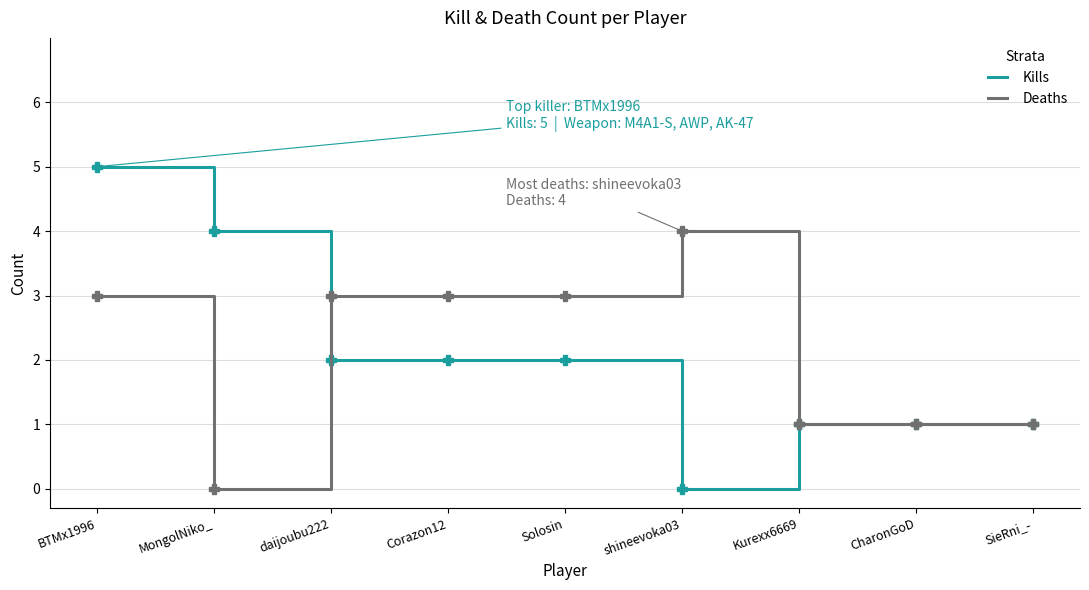

How many values in Kills are above zero?

8